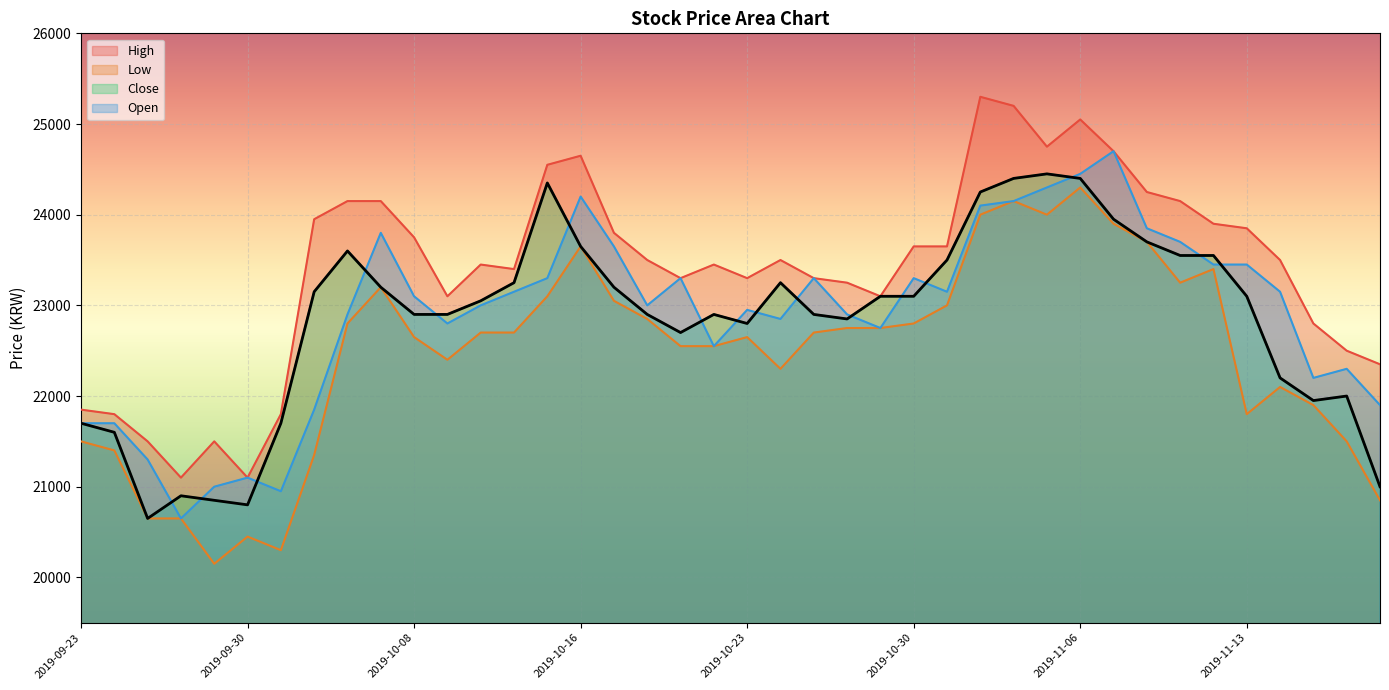

Which series has the largest range (max minus min)?

High